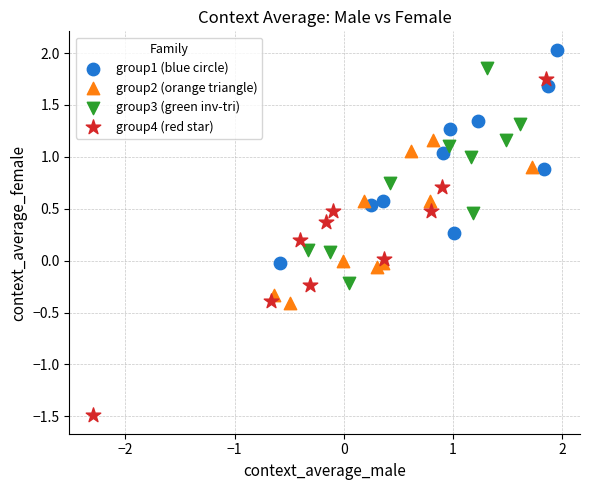

Which series contains the highest Y value?

group1 (blue circle)